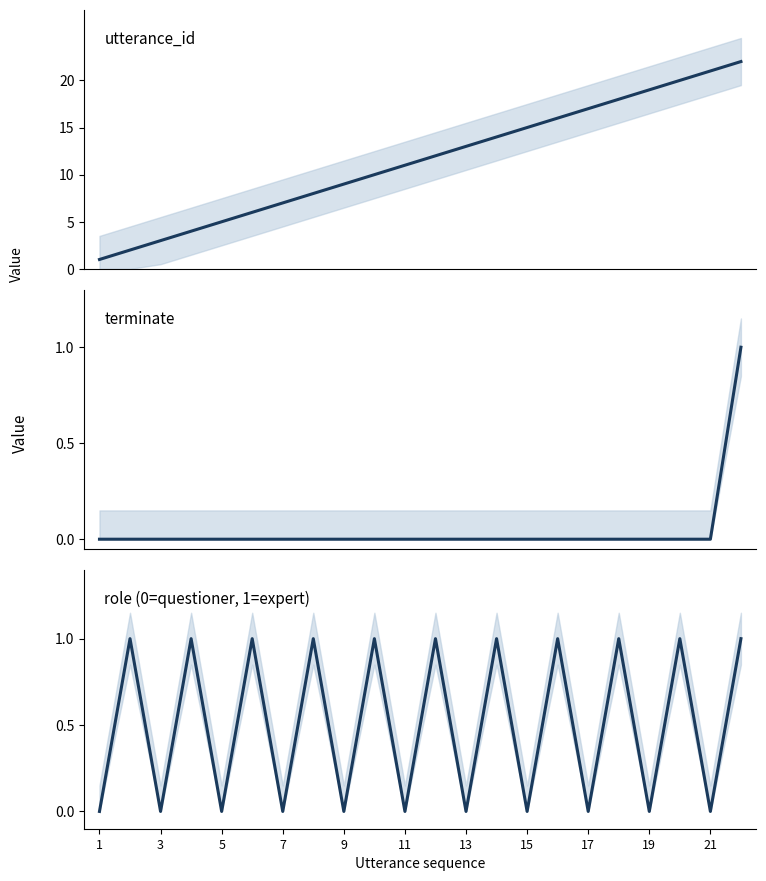

At how many categories does at least one series exceed 0?

22